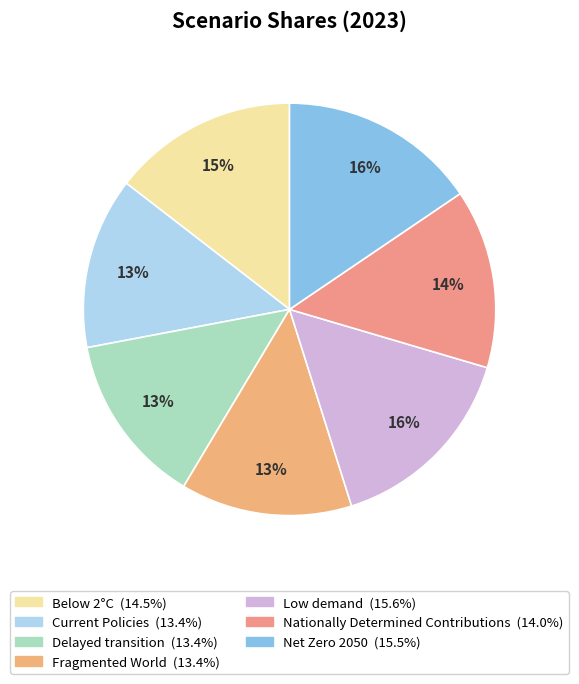

True or false: Low demand accounts for 16% of the total.

True